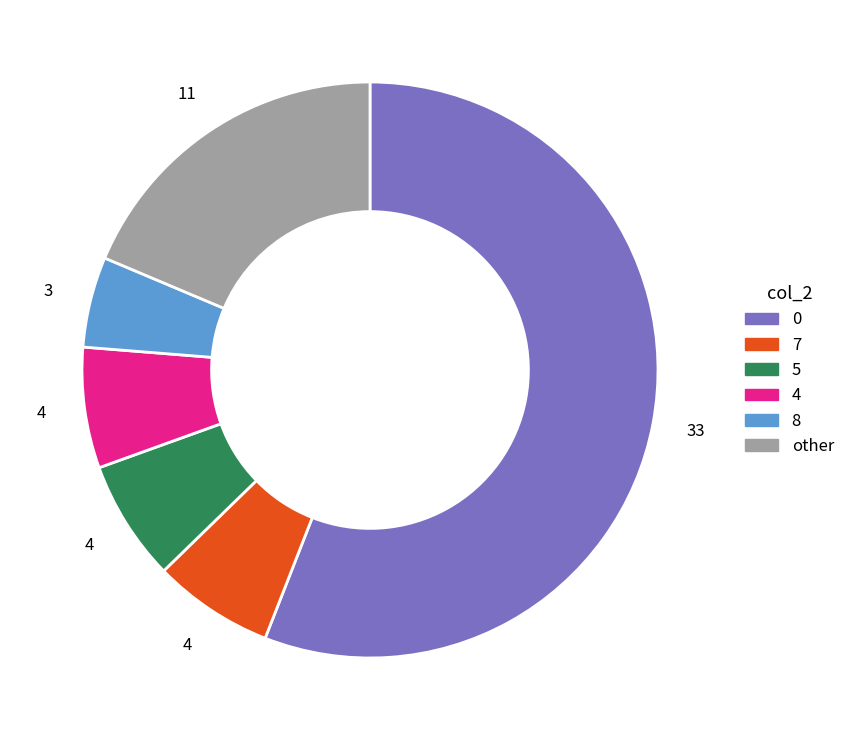

Does any single category account for the majority?

Yes